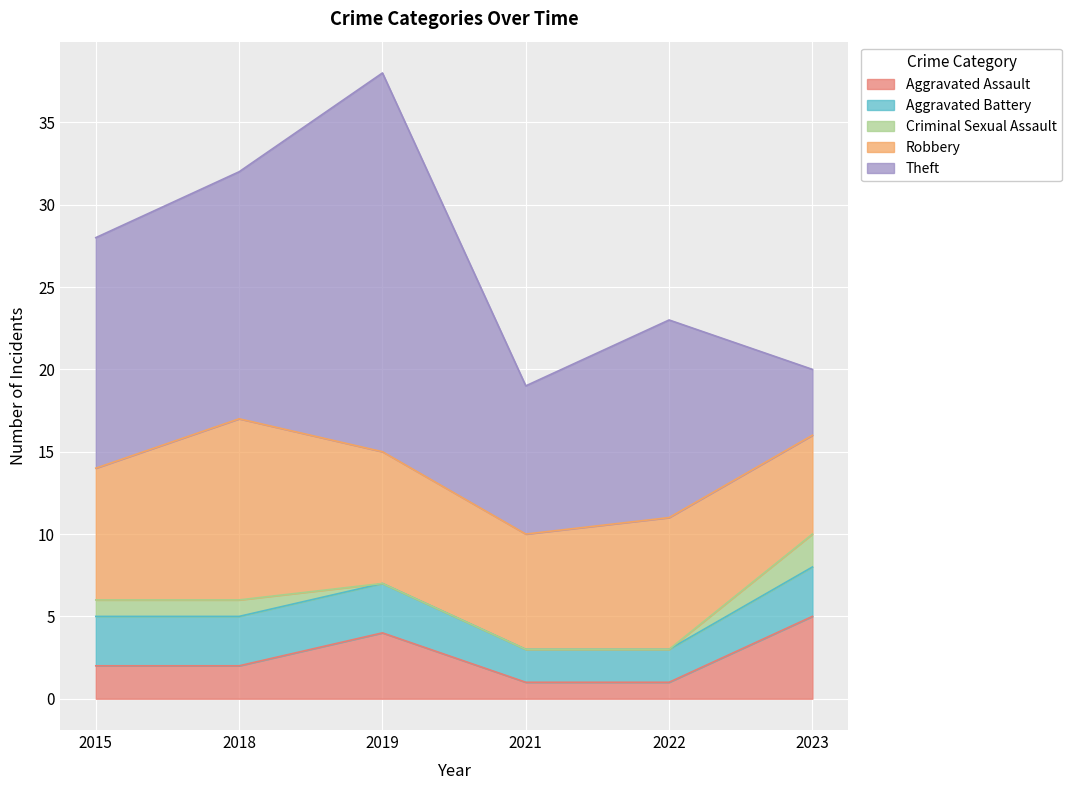

Which series has the largest total across all categories?

Theft